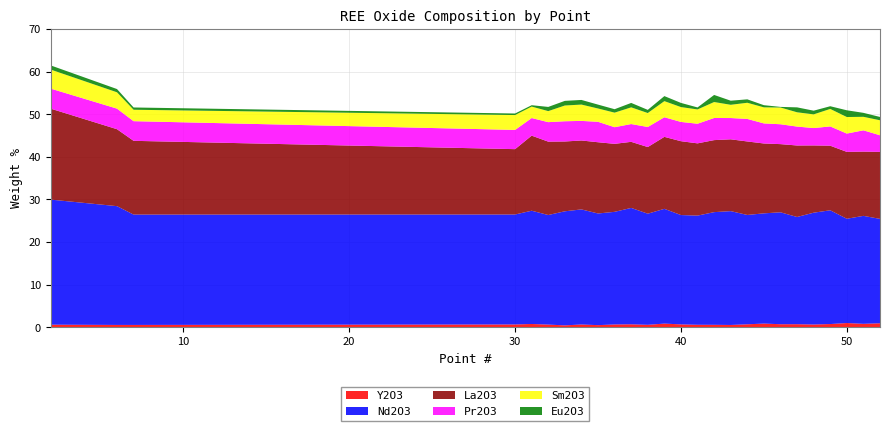

Reading right to left, list all the values displayed in this chart.

Y2O3: 52=1.0	51=0.8	50=1.0	49=0.8	48=0.7	47=0.7	46=0.7	45=0.9	44=0.7	43=0.5	42=0.6	41=0.6	40=0.7	39=0.9	38=0.6	37=0.7	36=0.7	35=0.5	34=0.7	33=0.5	32=0.6	31=0.8	30=0.7	7=0.6	6=0.6	2=0.6
Nd2O3: 52=24.5	51=25.3	50=24.5	49=26.7	48=26.2	47=25.2	46=26.3	45=25.9	44=25.7	43=26.7	42=26.4	41=25.6	40=25.7	39=26.9	38=26.1	37=27.3	36=26.4	35=26.2	34=27.0	33=26.8	32=25.7	31=26.6	30=25.8	7=25.9	6=27.9	2=29.4
La2O3: 52=15.7	51=15.1	50=15.7	49=15.2	48=15.8	47=16.8	46=16.0	45=16.4	44=17.2	43=16.9	42=16.9	41=17.0	40=17.3	39=16.9	38=15.6	37=15.5	36=16.0	35=16.7	34=16.2	33=16.4	32=17.2	31=17.6	30=15.3	7=17.3	6=18.1	2=21.3
Pr2O3: 52=3.9	51=5.0	50=4.3	49=4.5	48=4.1	47=4.4	46=4.7	45=4.7	44=5.3	43=5.0	42=5.2	41=4.6	40=4.5	39=4.6	38=4.7	37=4.2	36=3.9	35=4.8	34=4.6	33=4.8	32=4.6	31=4.1	30=4.5	7=4.6	6=4.8	2=4.7
Sm2O3: 52=3.5	51=3.2	50=3.9	49=4.1	48=3.2	47=3.4	46=3.9	45=3.8	44=3.8	43=3.1	42=3.7	41=3.4	40=3.5	39=3.8	38=3.3	37=3.9	36=3.4	35=3.1	34=3.8	33=3.7	32=2.6	31=2.7	30=3.5	7=2.7	6=3.8	2=4.5
Eu2O3: 52=0.8	51=0.9	50=1.6	49=0.6	48=0.9	47=1.2	46=0.1	45=0.5	44=0.8	43=1.0	42=1.7	41=0.5	40=1.0	39=1.2	38=0.7	37=1.0	36=0.8	35=0.9	34=1.1	33=1.1	32=1.0	31=0.3	30=0.4	7=0.5	6=0.8	2=1.0